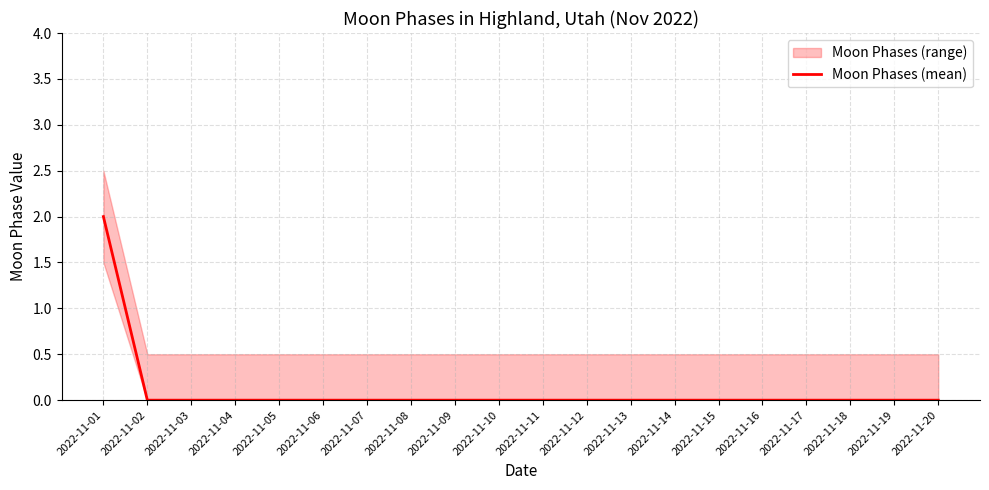

The value at 2022-11-17 is 1. True or false?

False